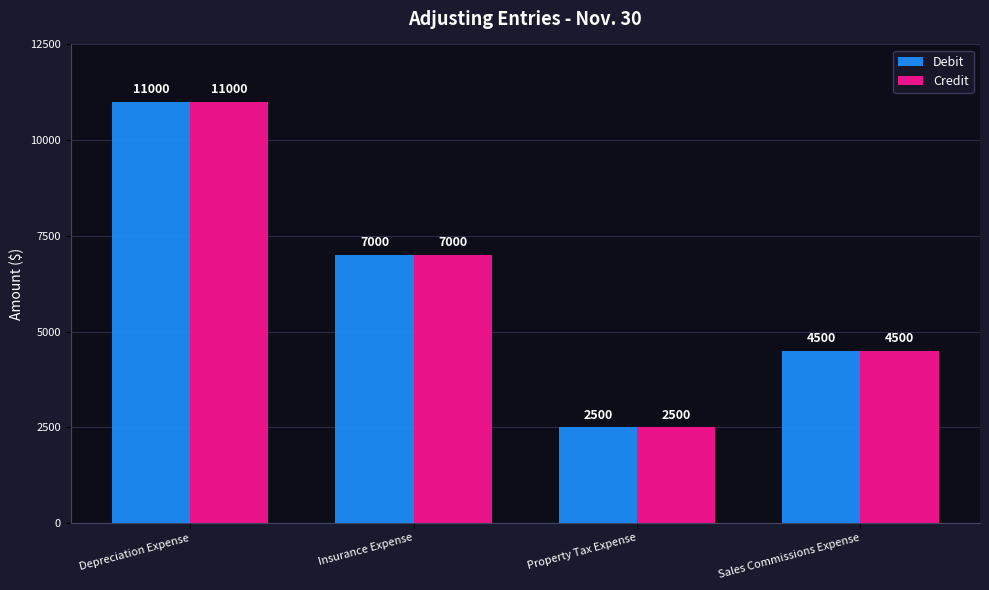

What is the maximum value shown in the chart?

11000